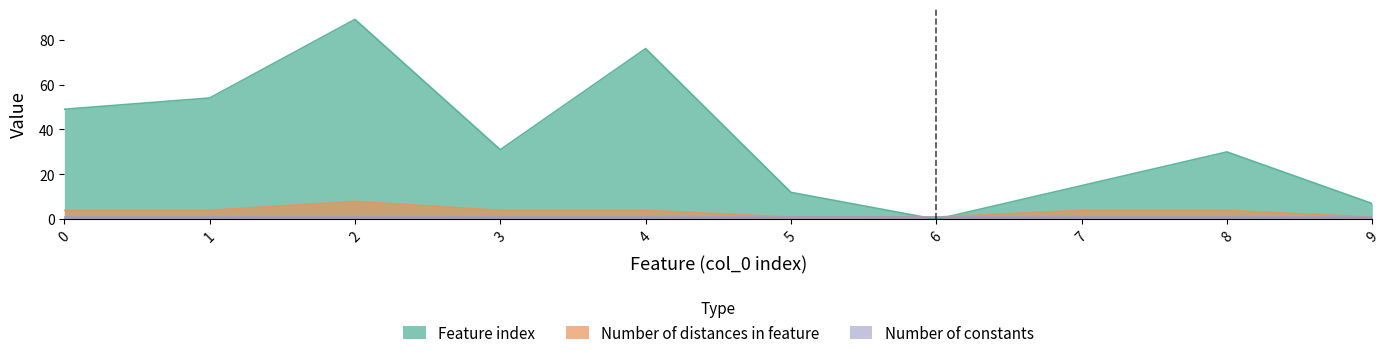

Where does the Number of distances in feature series first go above 4?

2